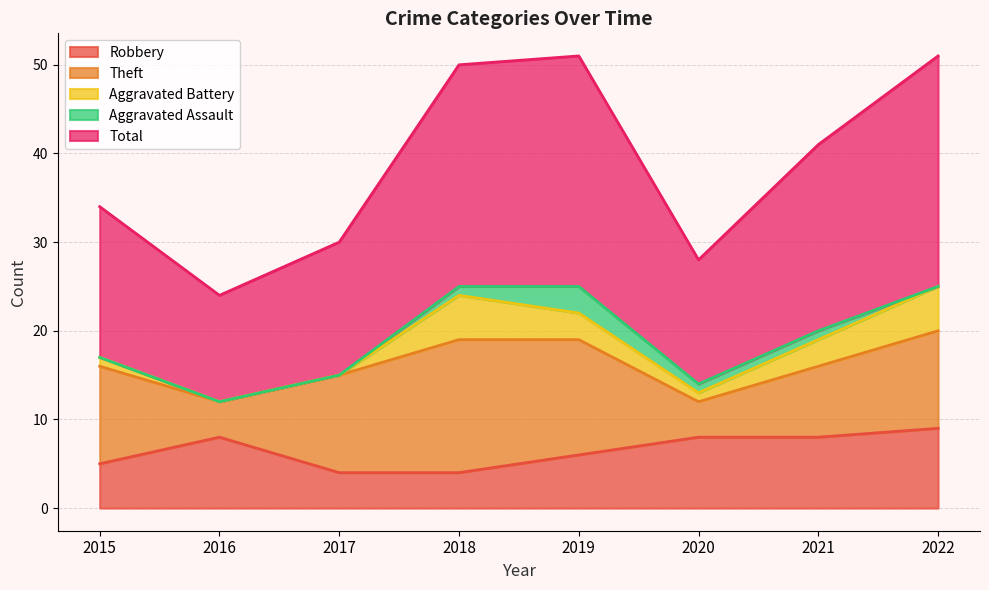

Where is the first local maximum for Aggravated Battery?

2018